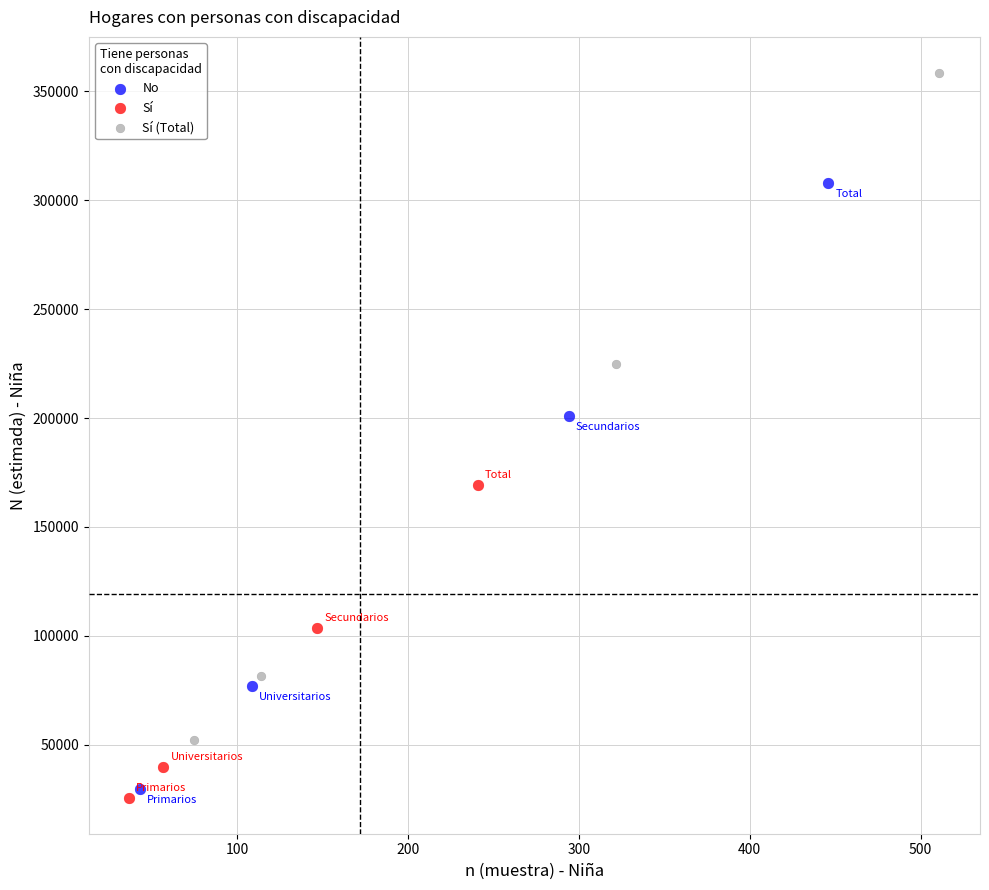

Which series contains the lowest Y value?

Sí